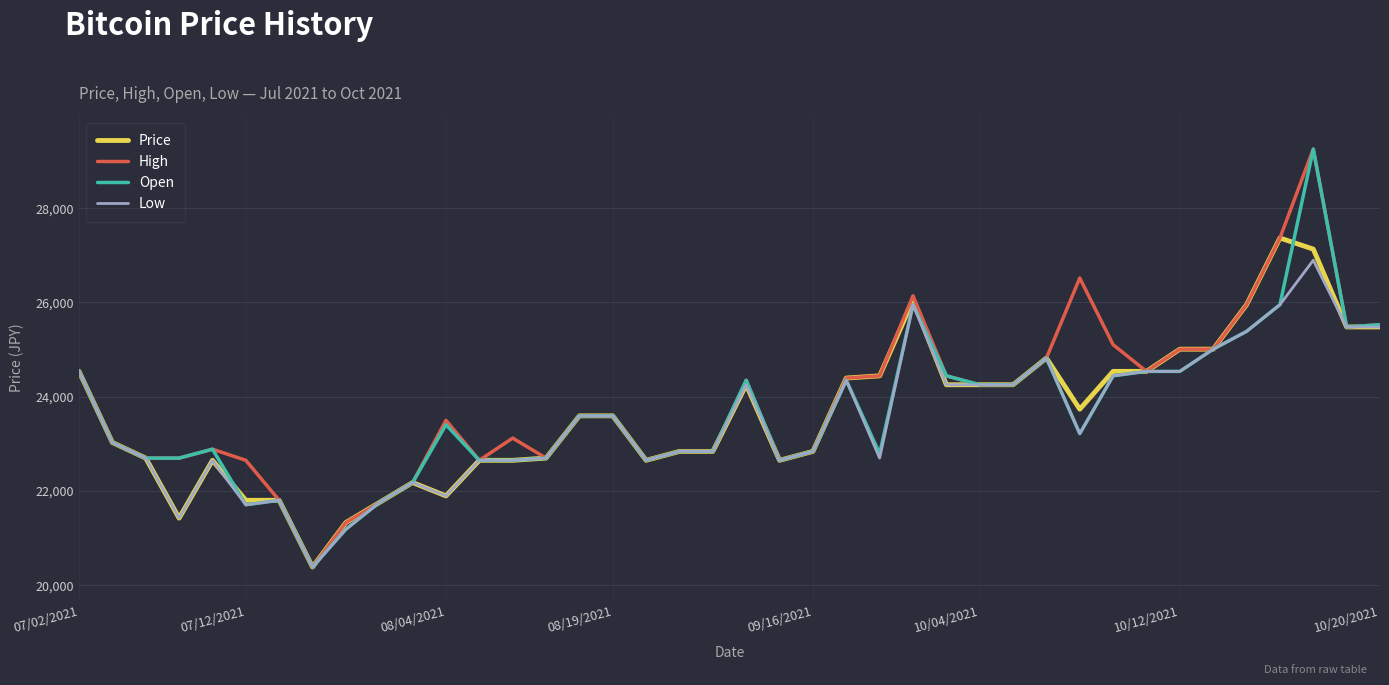

What is the lowest value of the High series?

20385